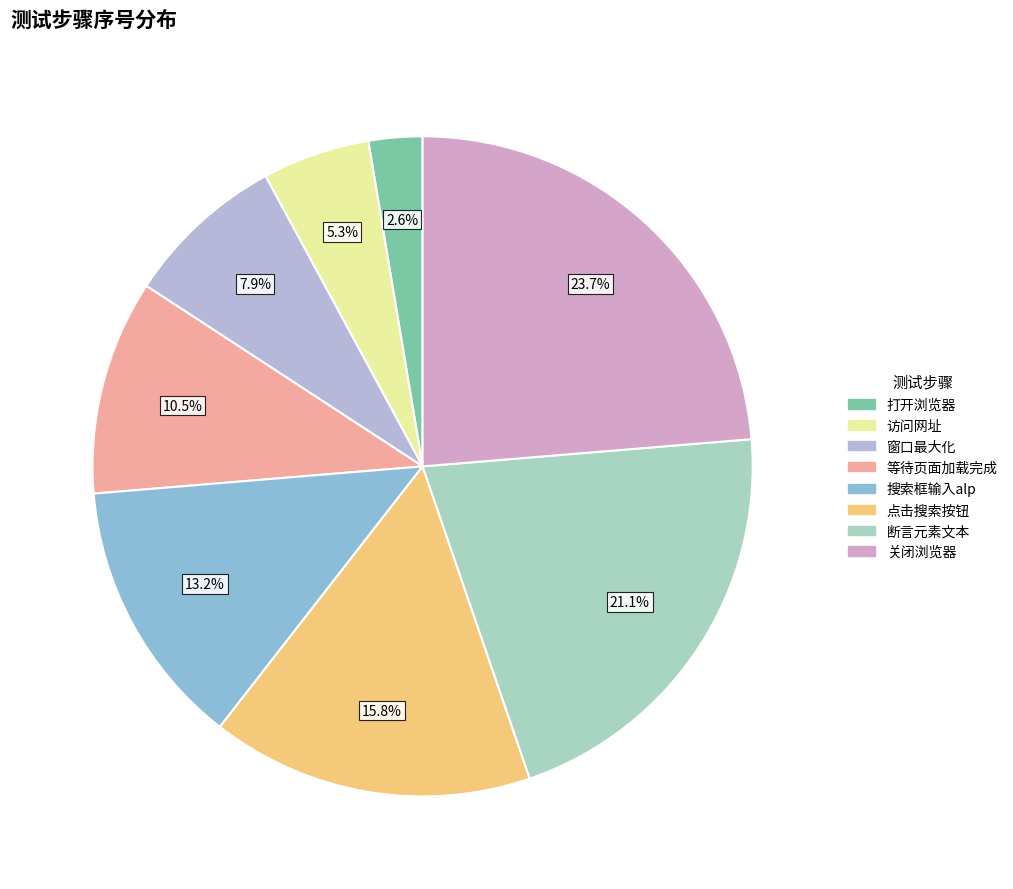

The 断言元素文本 slice represents 21% of the pie. True or false?

True